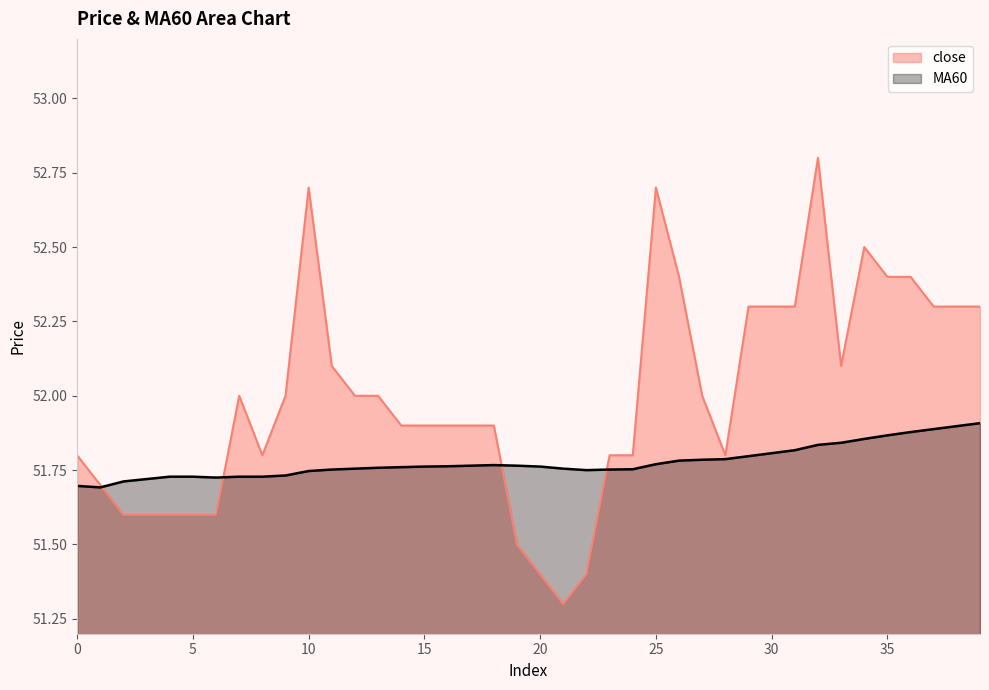

After their last crossing, which series has the higher values: MA60 or close?

close